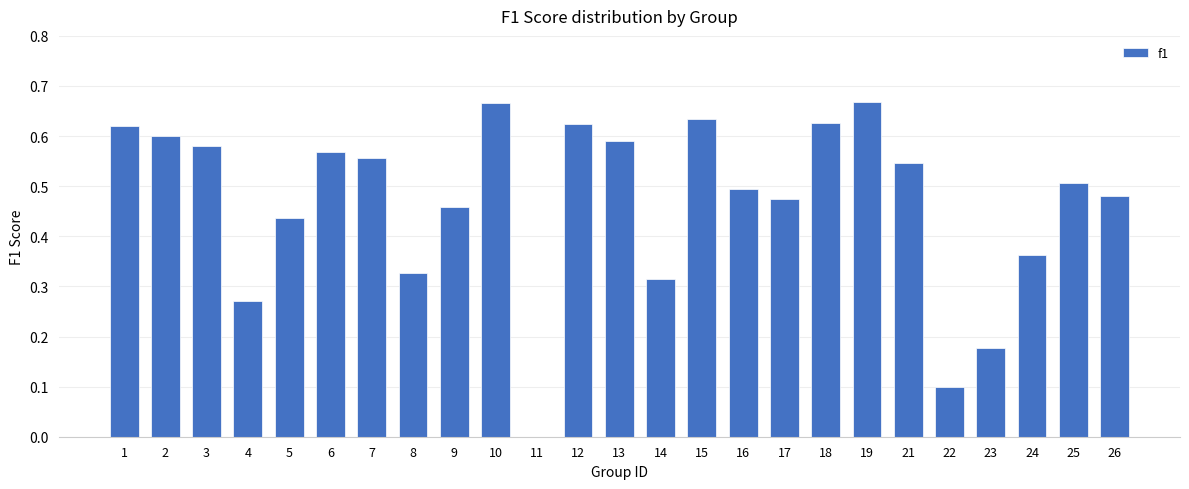

Is it true that the value at 14 is 0.5?

False